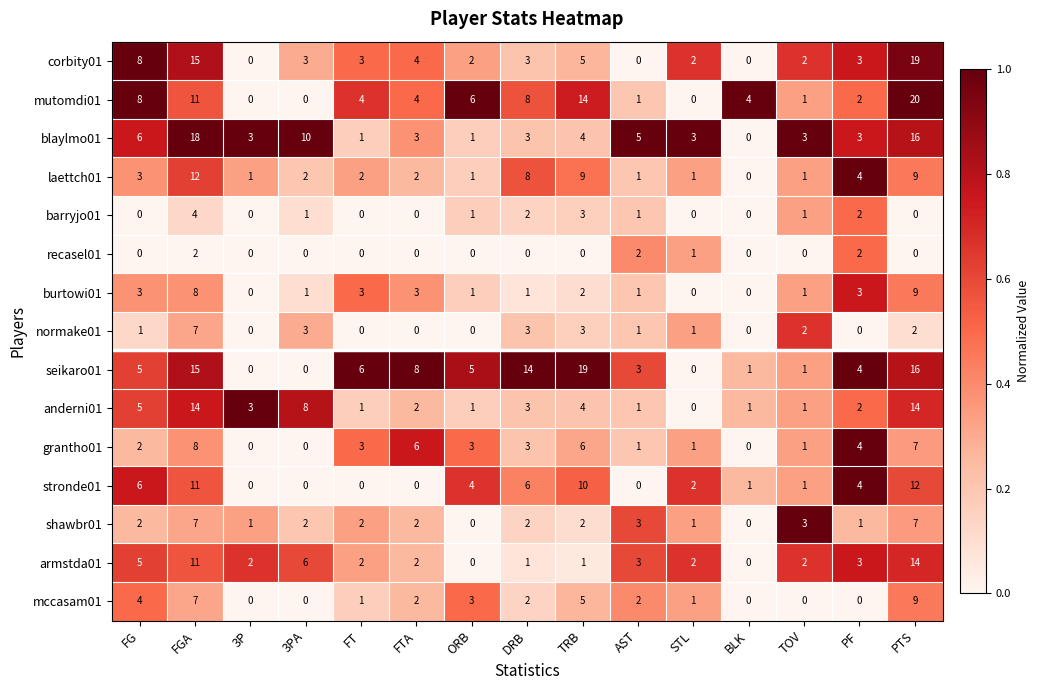

What is the spread (max minus min) of values at 3P?

3